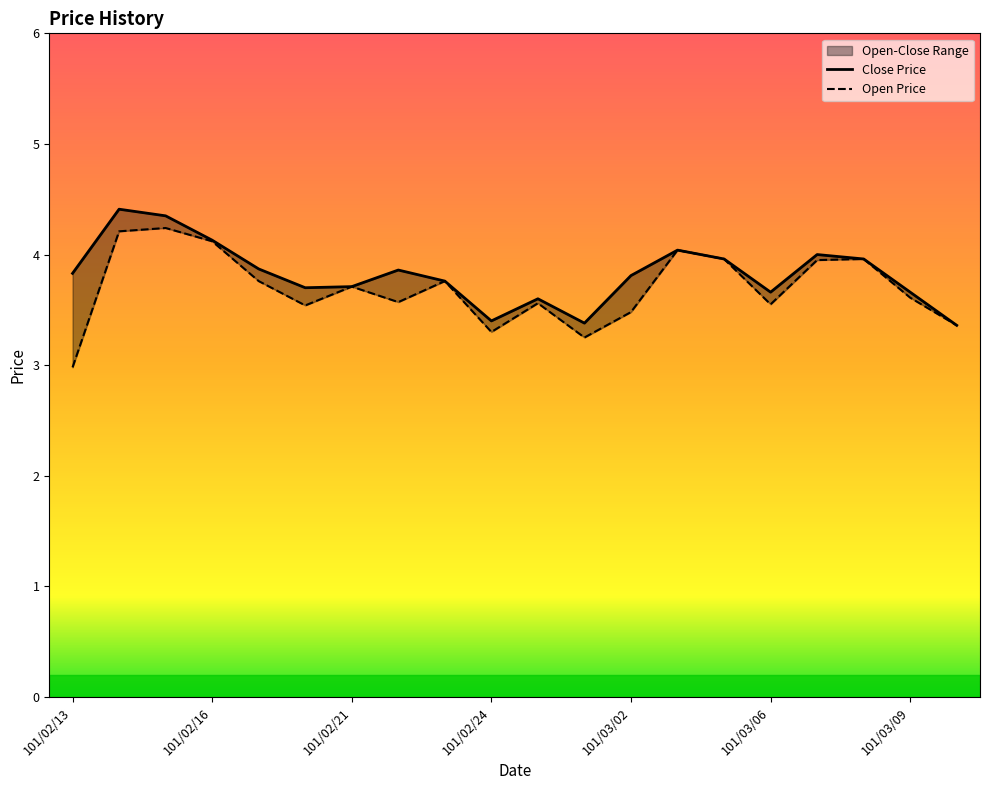

What is the sum of the Close Price values at 101/02/14 and 101/03/06?

8.1